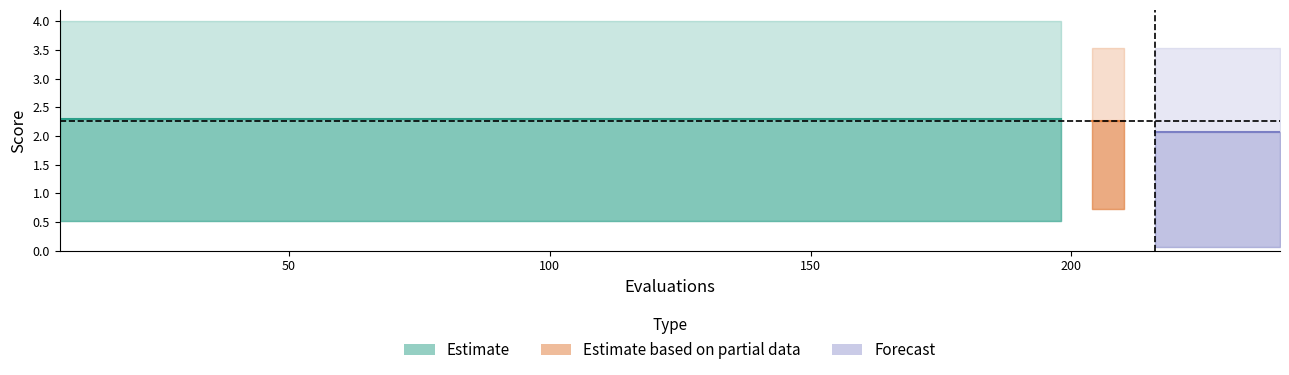

Reading right to left, what are all the values shown in this chart?

mean: 2.1	2.1	2.1	2.1	2.1	2.3	2.3	2.3	2.3	2.3	2.3	2.3	2.3	2.3	2.3	2.3	2.3	2.3	2.3	2.3	2.3	2.3	2.3	2.3	2.3	2.3	2.3	2.3	2.3	2.3	2.3	2.3	2.3	2.3	2.3	2.3	2.3	2.3	2.3	2.3
best: 0.1	0.1	0.1	0.1	0.1	0.7	0.7	0.5	0.5	0.5	0.5	0.5	0.5	0.5	0.5	0.5	0.5	0.5	0.5	0.5	0.5	0.5	0.5	0.5	0.5	0.5	0.5	0.5	0.5	0.5	0.5	0.5	0.5	0.5	0.5	0.5	0.5	0.5	0.5	0.5
worst: 3.5	3.5	3.5	3.5	3.5	3.5	3.5	4.0	4.0	4.0	4.0	4.0	4.0	4.0	4.0	4.0	4.0	4.0	4.0	4.0	4.0	4.0	4.0	4.0	4.0	4.0	4.0	4.0	4.0	4.0	4.0	4.0	4.0	4.0	4.0	4.0	4.0	4.0	4.0	4.0